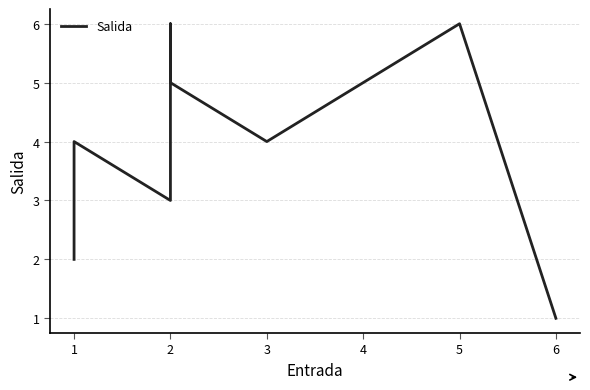

List the labels in order of value, smallest first.

6, 1, 2, 1, 3, 2, 4, 2, 5